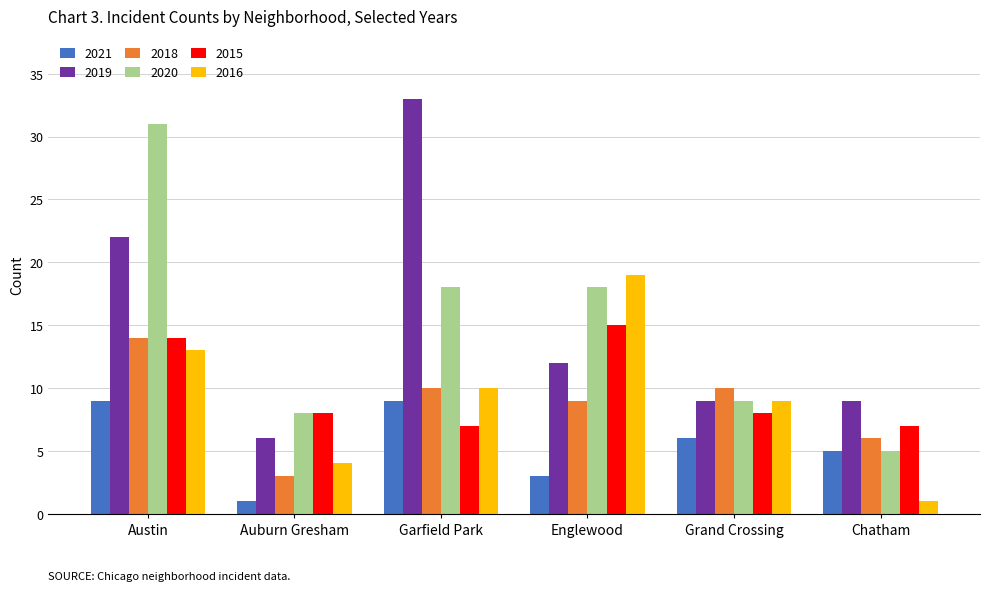

At how many categories does at least one series exceed 11?

3